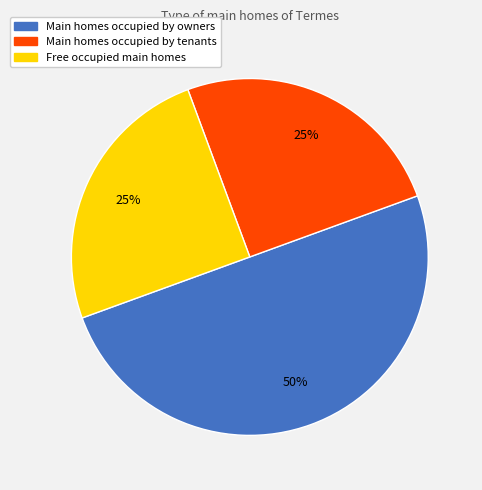

To the nearest percent, what is the difference between the largest and smallest slice percentages?

25%